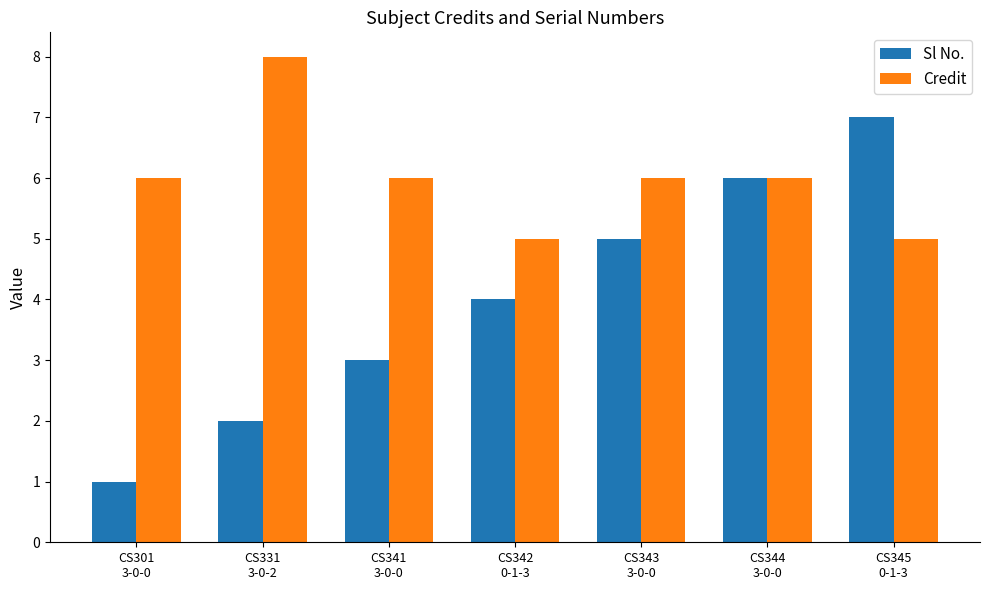

Which label corresponds to the largest value in the chart?

CS331
3-0-2